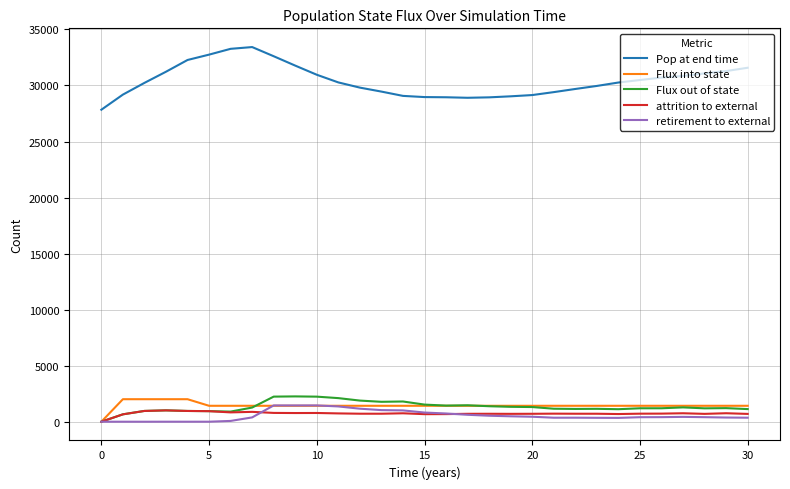

True or false: Pop at end time and Flux into state cross at least once.

False